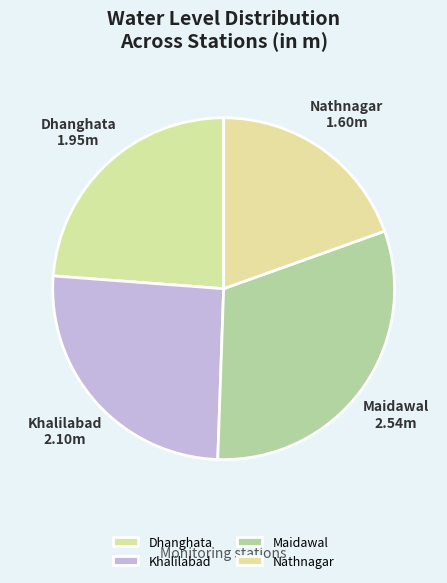

Do Maidawal and Dhanghata together represent more than half of the pie?

Yes